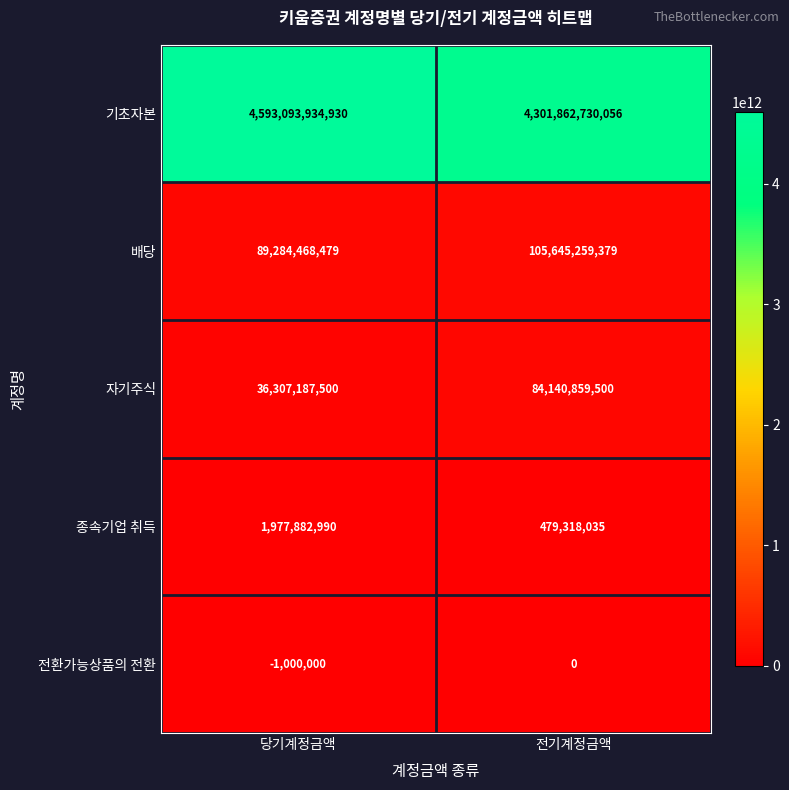

What is the difference between the 자기주식 values at 당기계정금액 and 전기계정금액?

47833672000